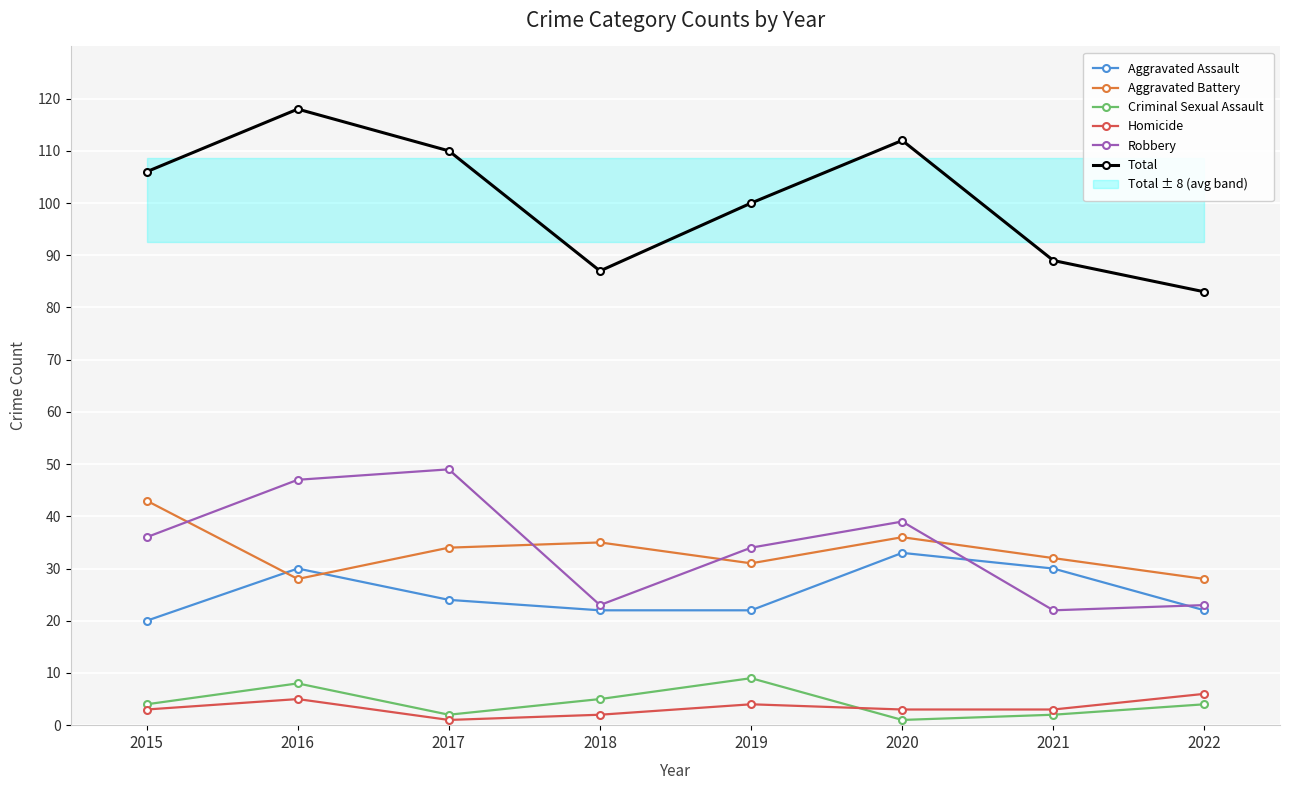

How many values in the Total series exceed 106?

3